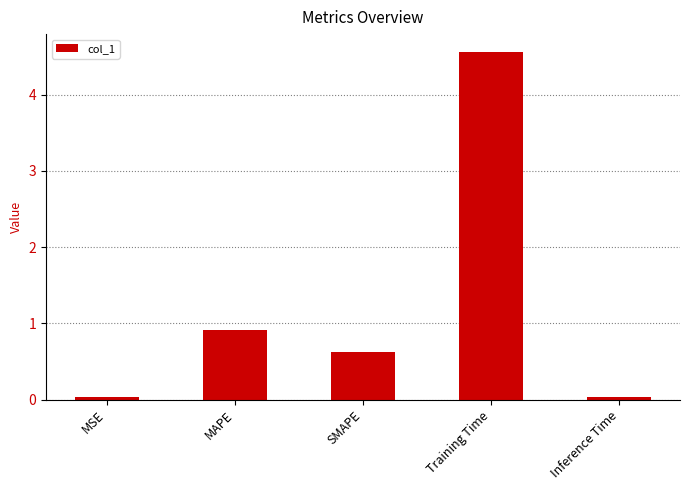

The chart shows a value of 4.6 at Training Time. True or false?

True